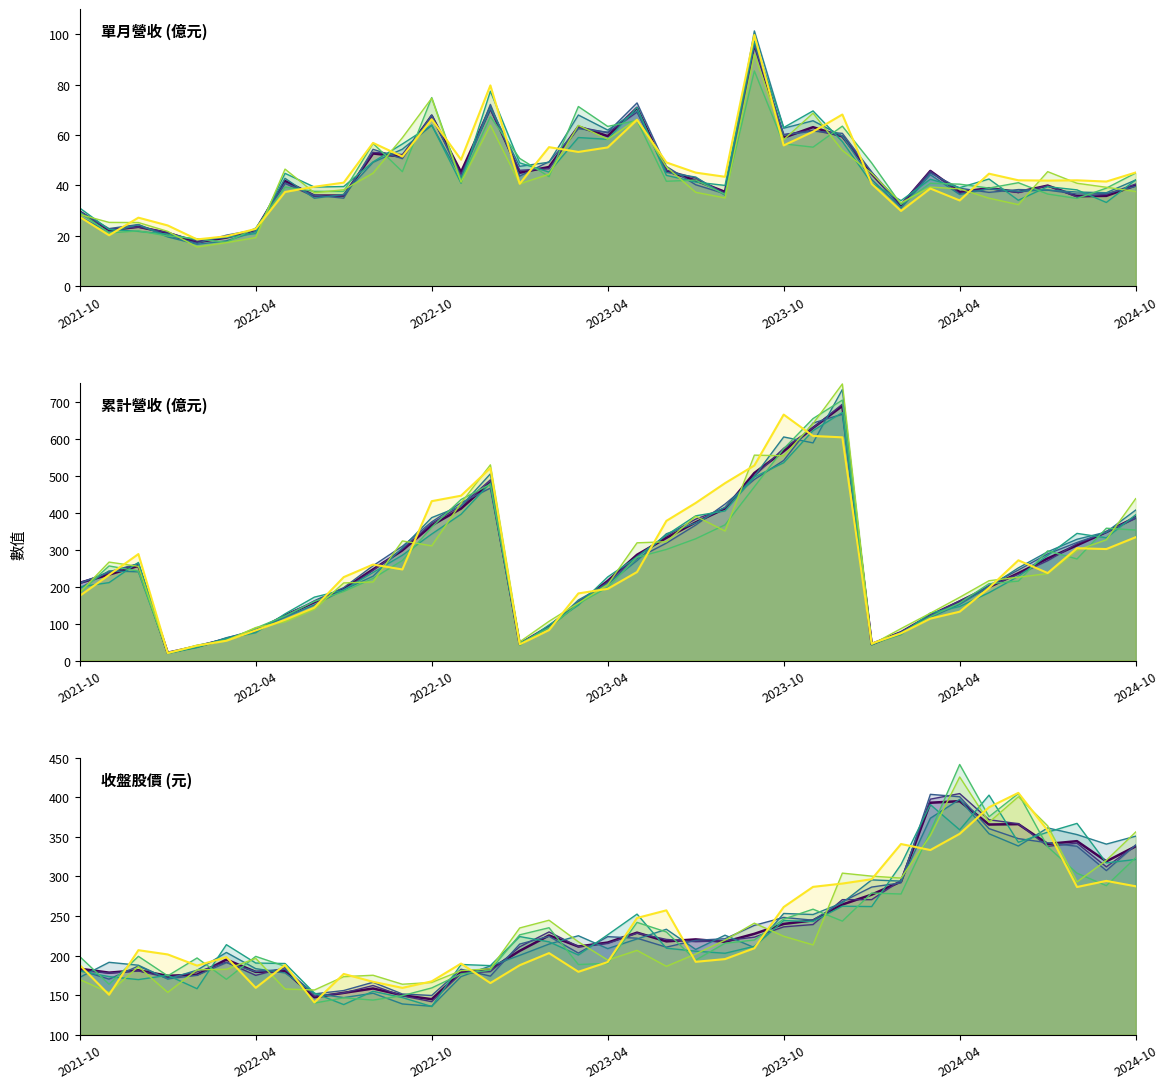

At how many categories does at least one series exceed 608?

2